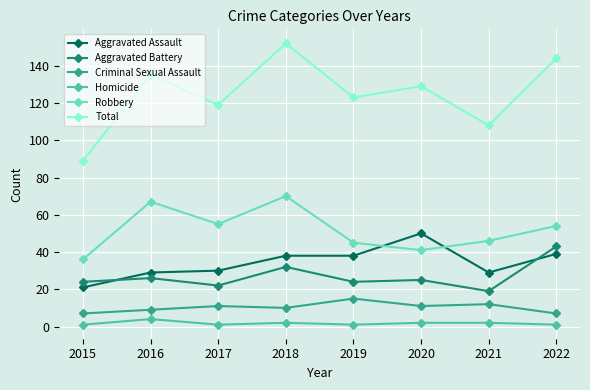

What is the difference between the Aggravated Battery values at 2020 and 2022?

18